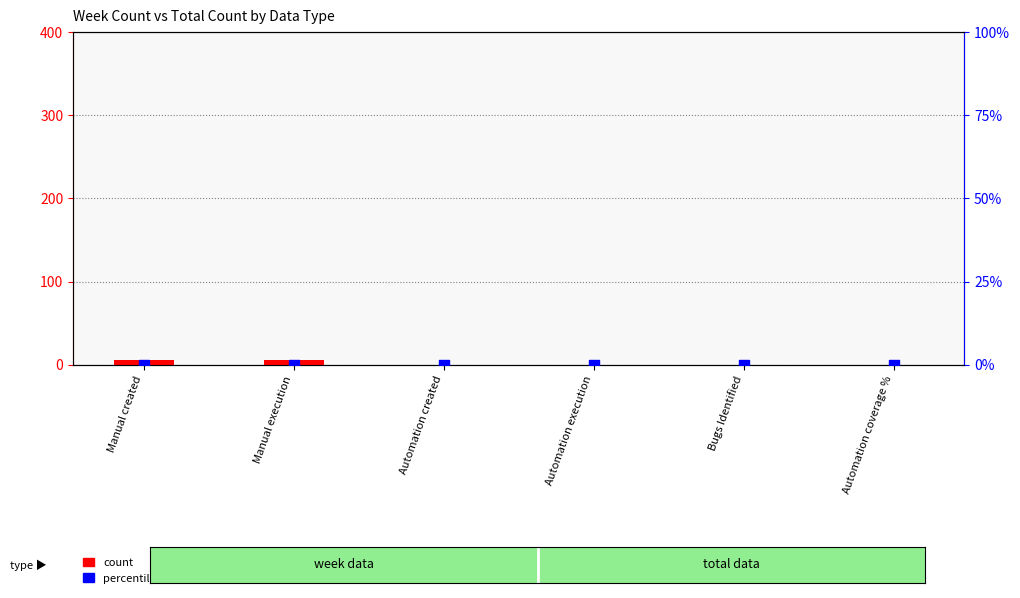

Which series reaches the minimum Y coordinate?

count